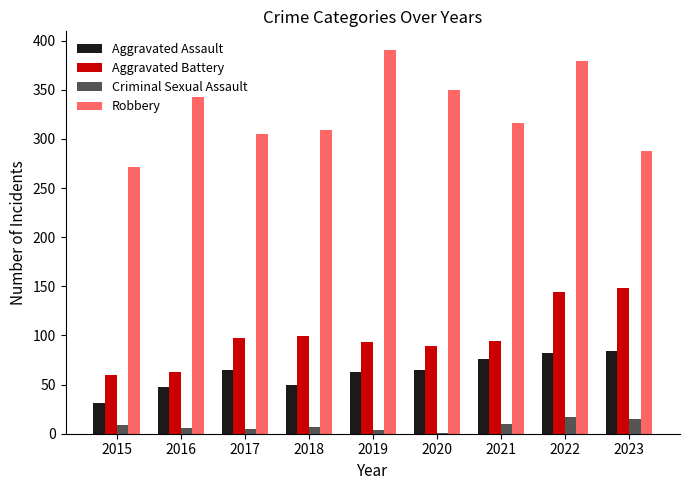

Which series has the largest total across all categories?

Robbery